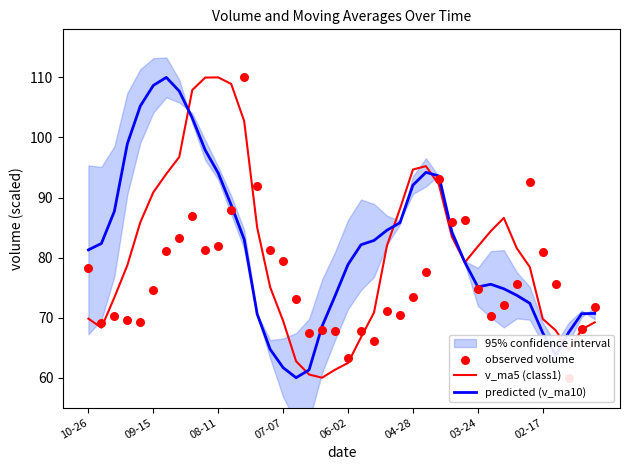

What is the highest value of the v_ma5 (class1) series?

110.0